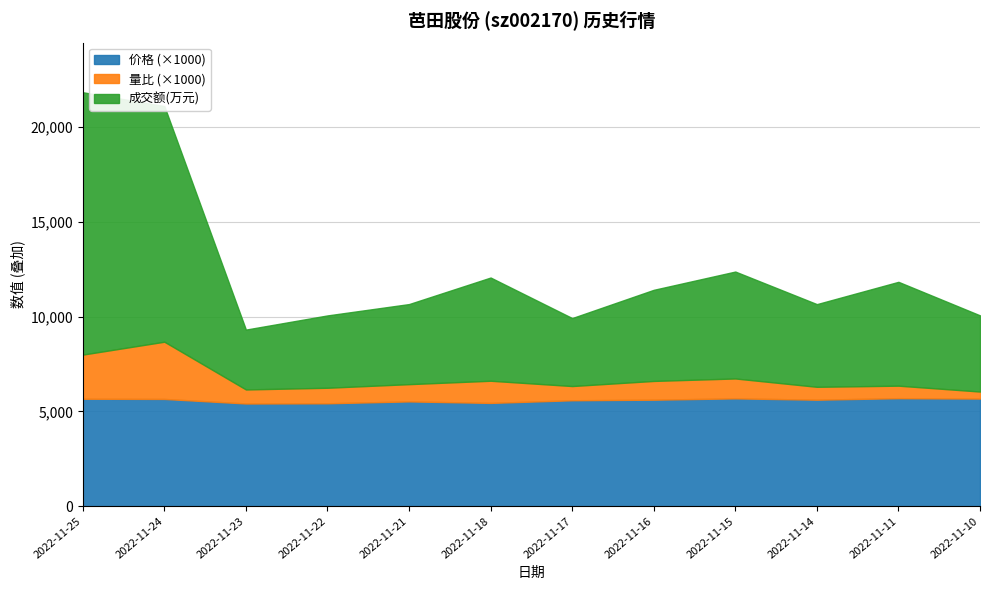

Which series has the largest total across all categories?

成交额(万元)